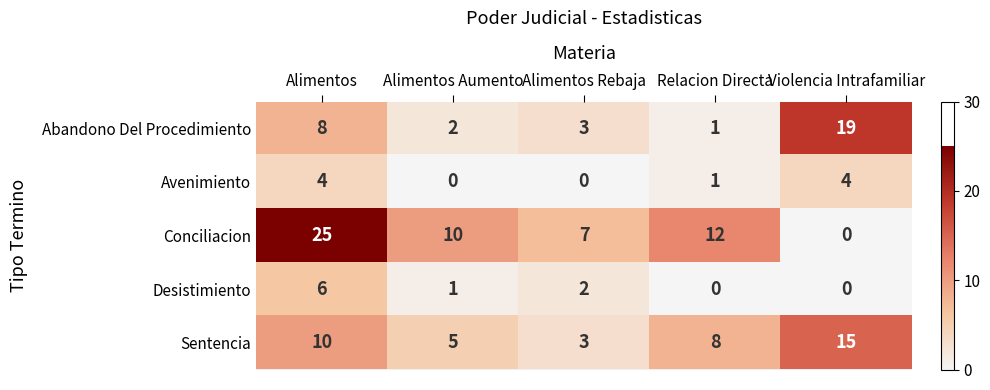

Is it true that Conciliacion equals 12 at Relacion Directa?

True